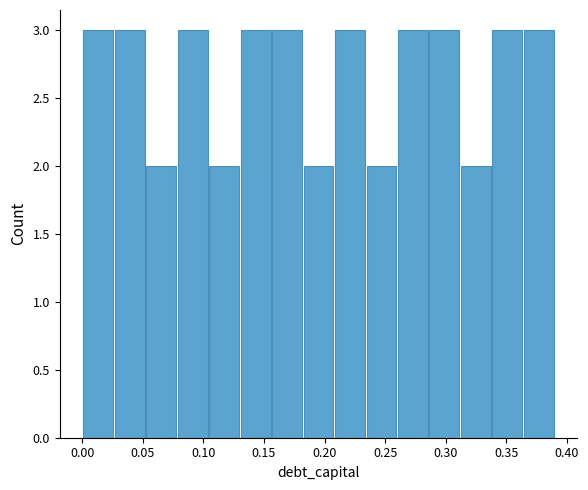

What is the height of the bar covering 0.182 to 0.208 on the x-axis? Neither the bar edges nor the heights are printed on the chart, so give them approximately, as read against the axes.

2